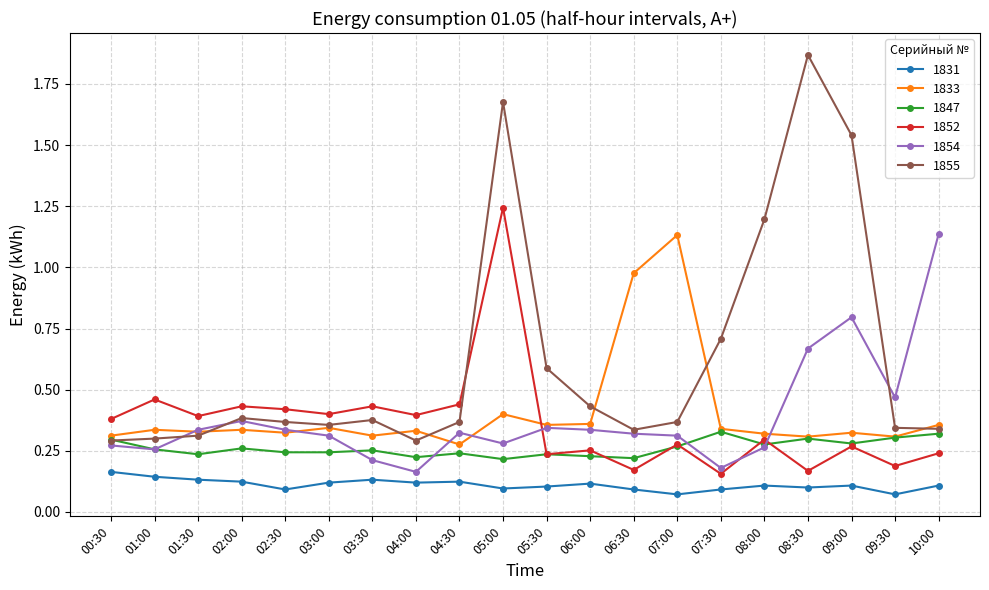

What are all the series names shown in the legend?

1831, 1833, 1847, 1852, 1854, 1855